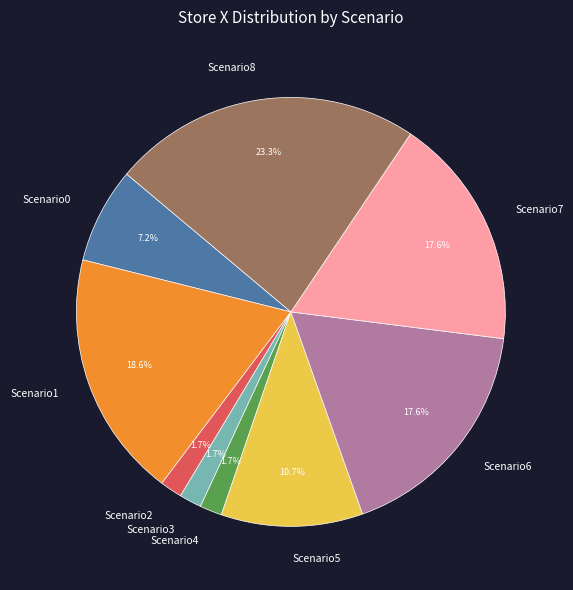

How many segments does this pie chart have?

9